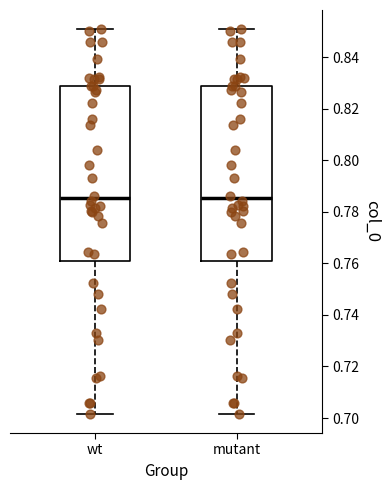

Reading left to right, read every box against the y-axis: the position of its median line, the range the box covers, and the ends of its whiskers. The values are not printed on the chart, so give them approximately, as read against the axis.

wt: median 0.786, box 0.760 to 0.828, whiskers 0.702 to 0.850
mutant: median 0.786, box 0.760 to 0.828, whiskers 0.702 to 0.850